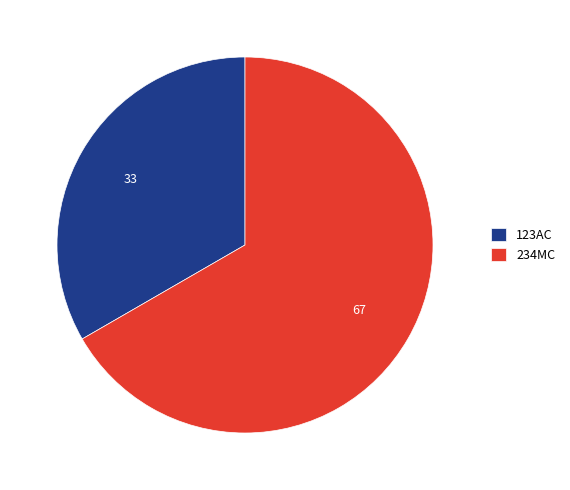

Rank the categories by value from highest to lowest.

234MC, 123AC